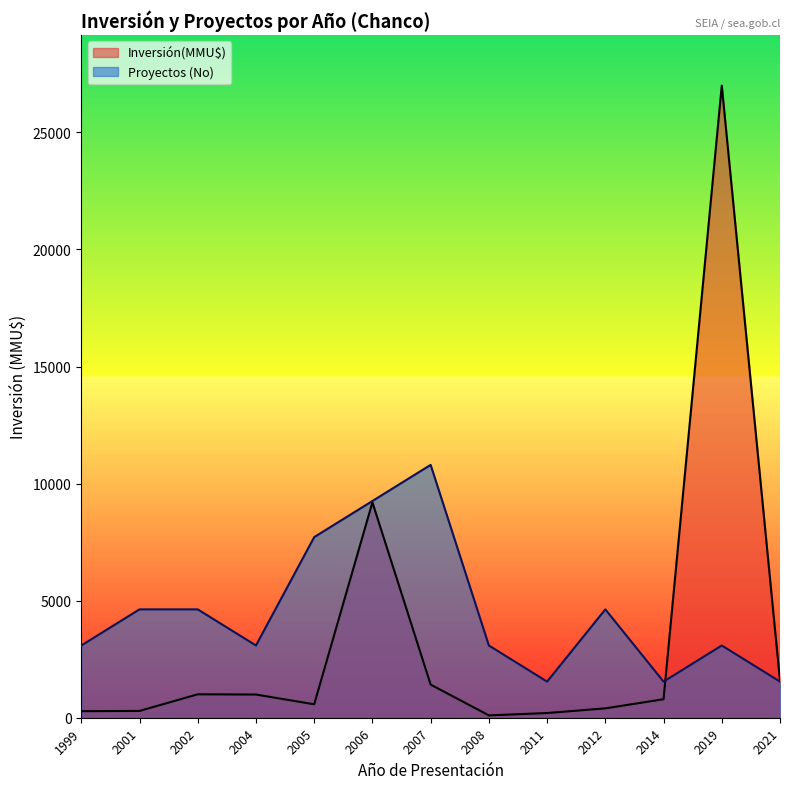

How many series are shown in this chart?

2